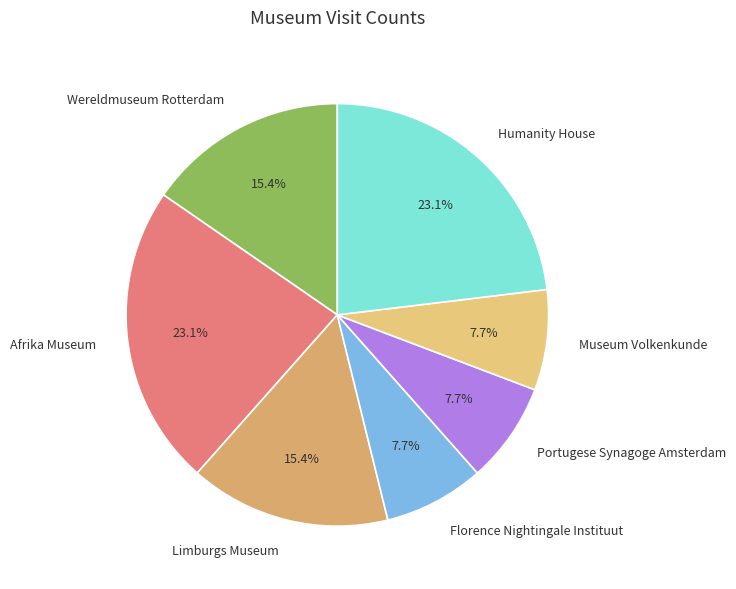

The Limburgs Museum slice represents 15% of the pie. True or false?

True